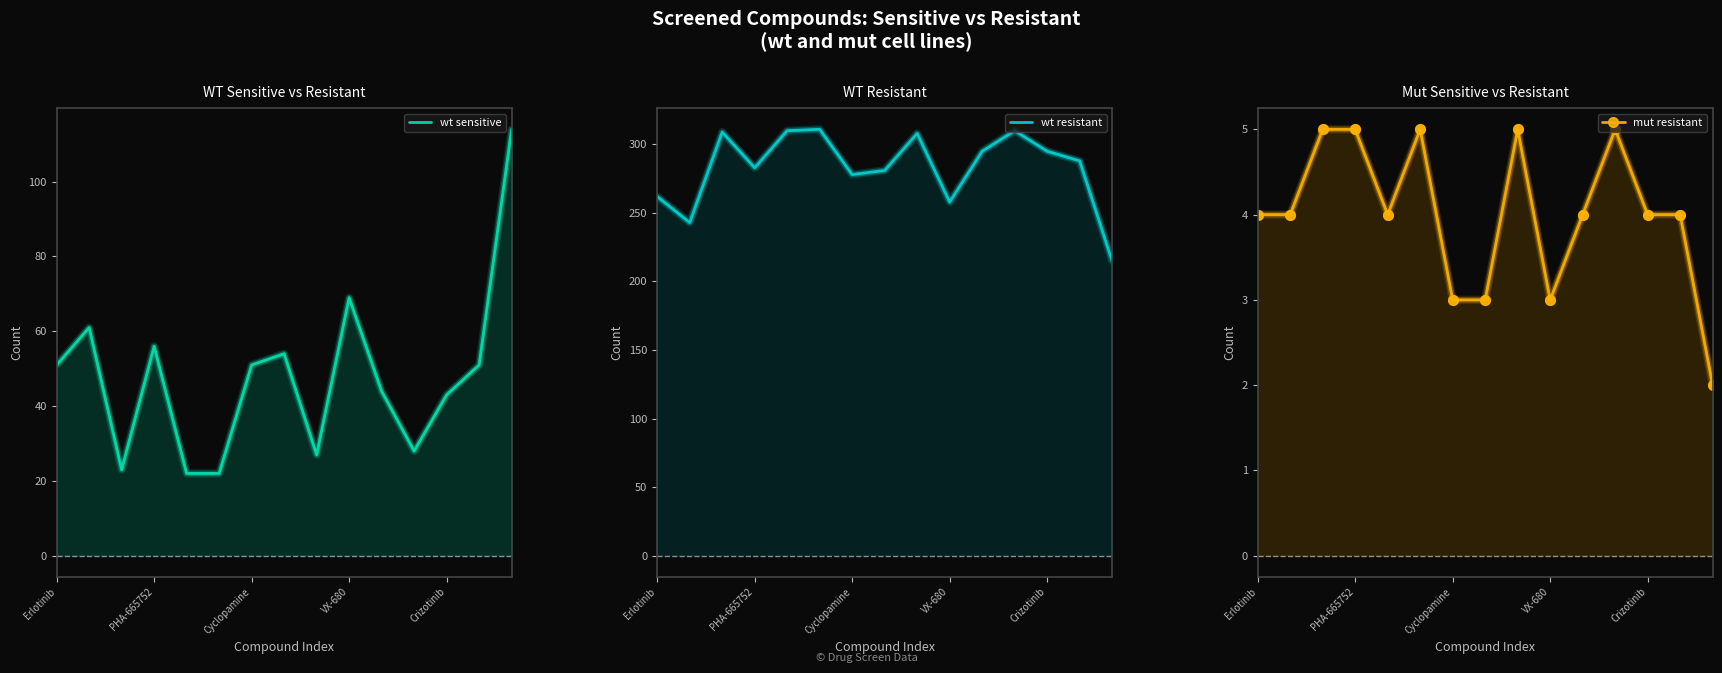

Is it true that wt resistant equals 278 at Cyclopamine?

True